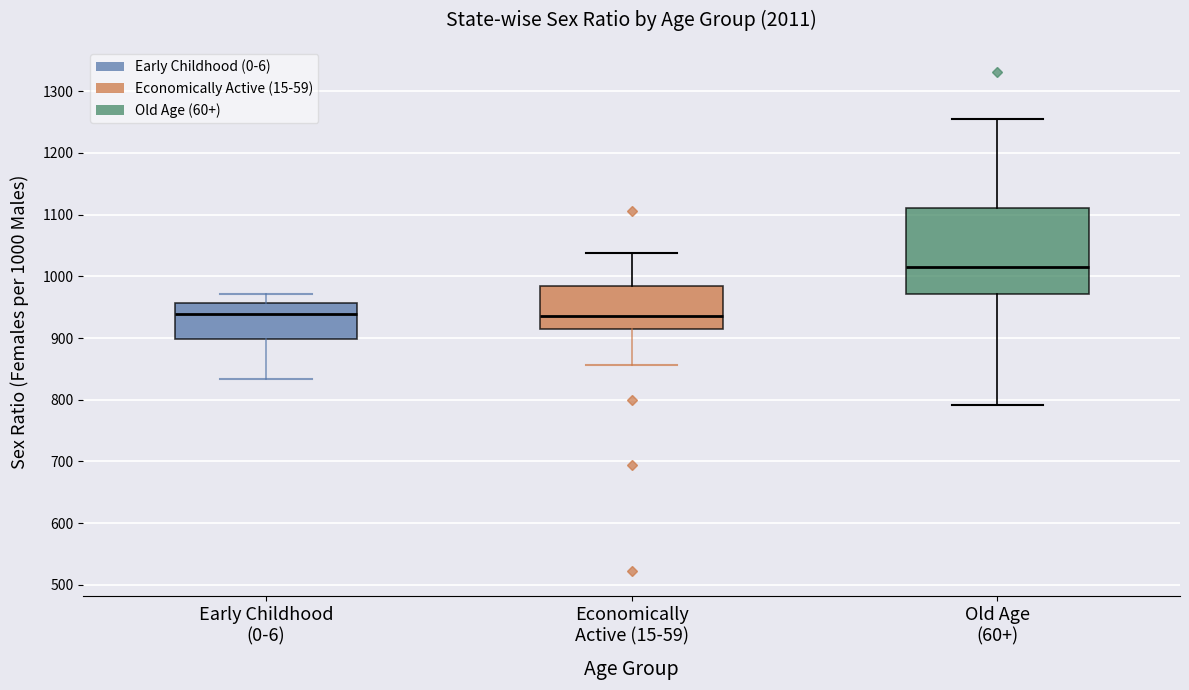

Where does the median line of the box for Economically Active (15-59) sit on the y-axis? The values are not printed on the chart, so give them approximately, as read against the axis.

940